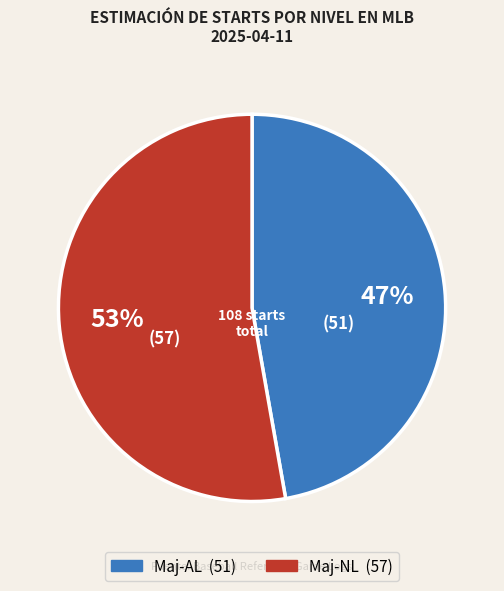

To the nearest percent, what is the difference between the Maj-NL and Maj-AL slice percentages?

6%